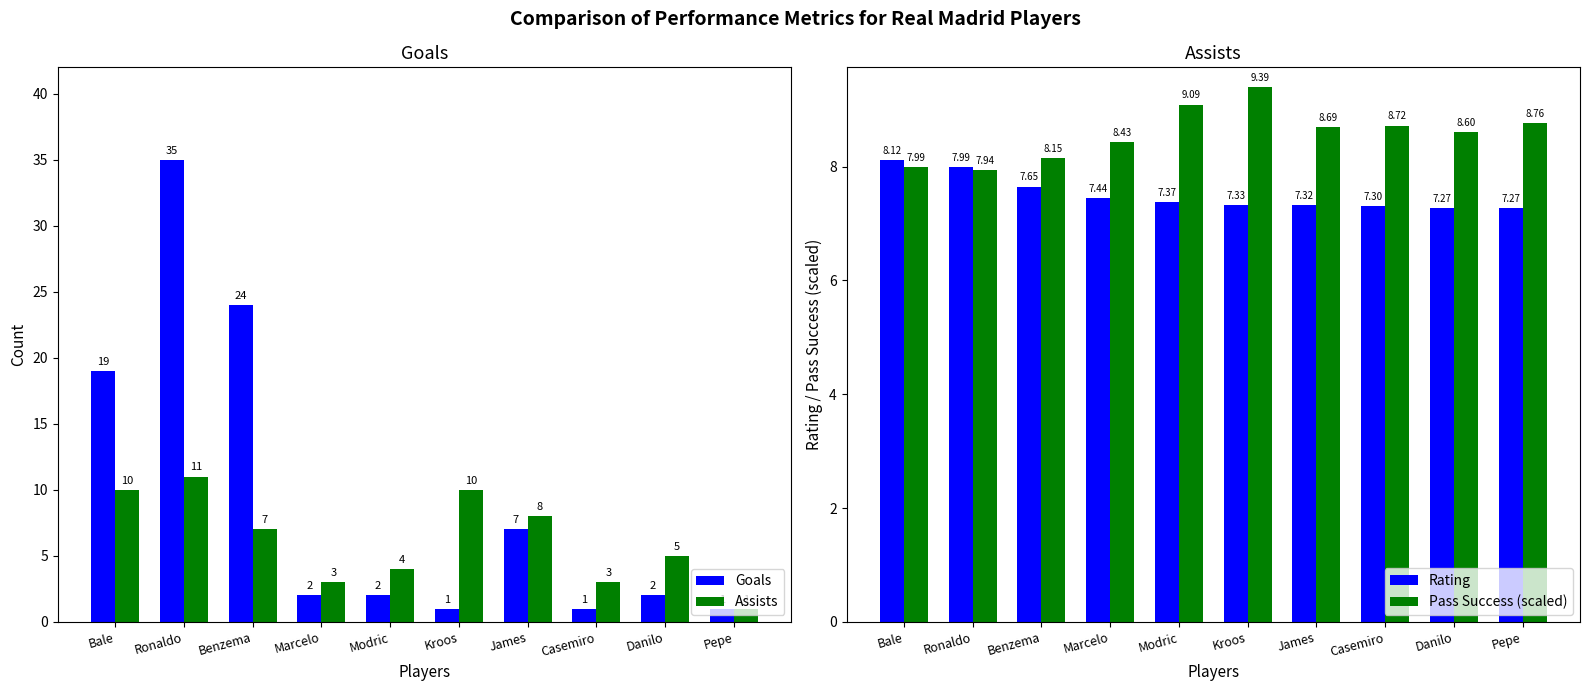

Read the Assists value at Marcelo.

3.0